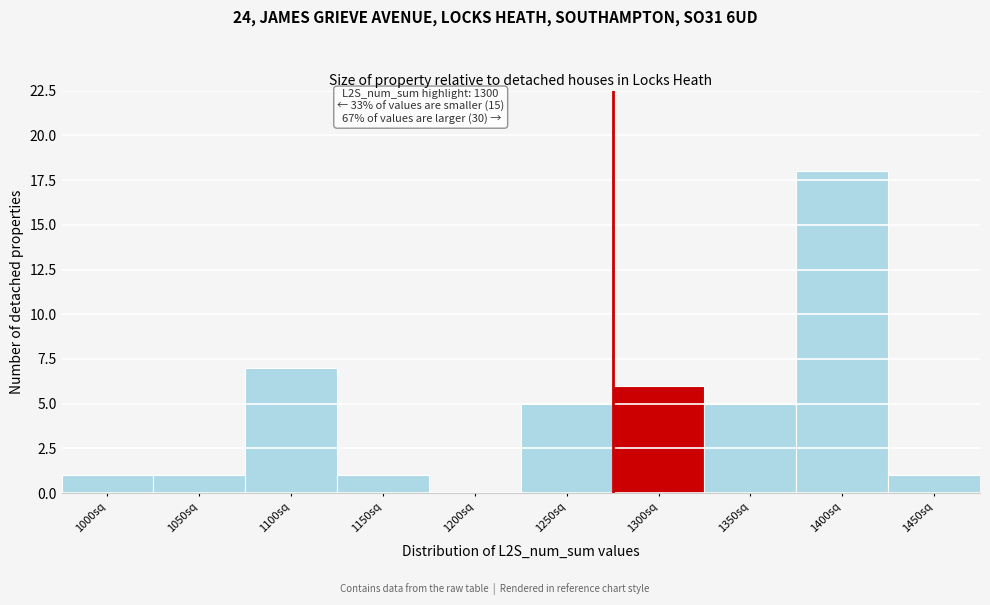

Reading left to right, list all the values displayed in this chart.

1000sq=1	1050sq=1	1100sq=7	1150sq=1	1200sq=0	1250sq=5	1300sq=6	1350sq=5	1400sq=18	1450sq=1